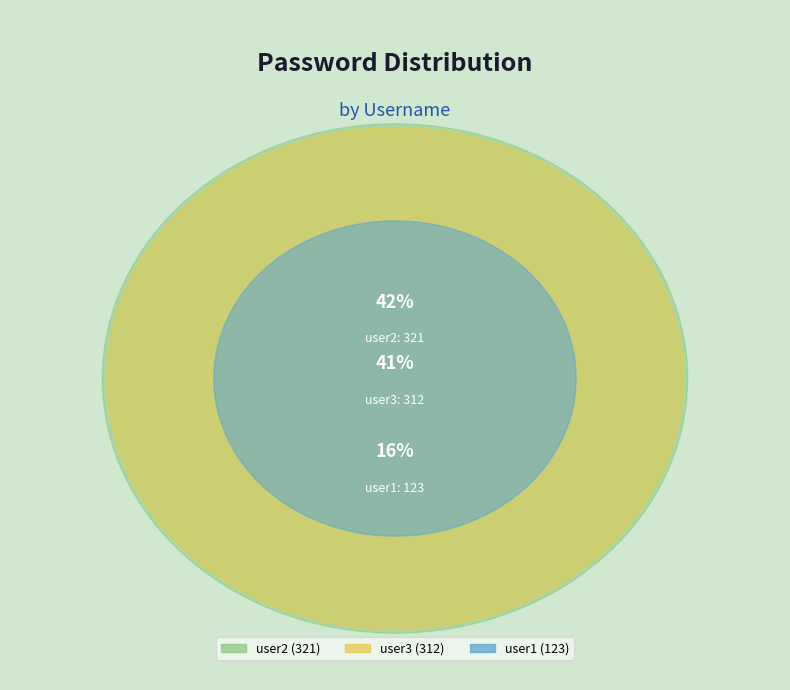

Is user3 the majority of the pie?

No